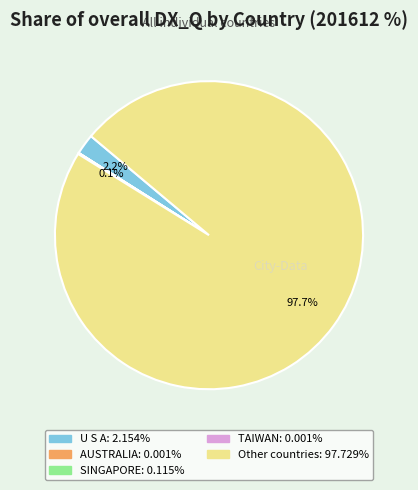

Which slice is the largest?

Other countries